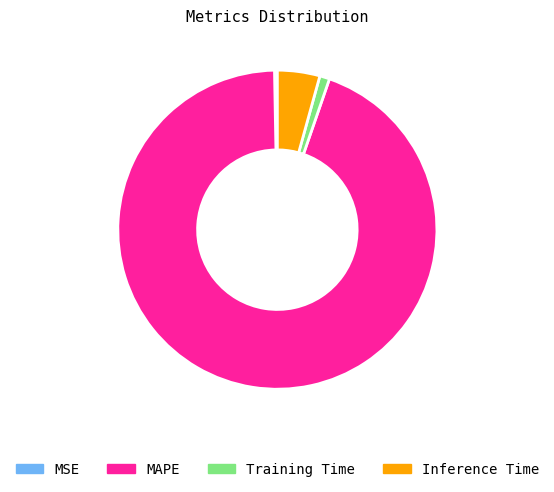

How many slices are in this pie chart?

4